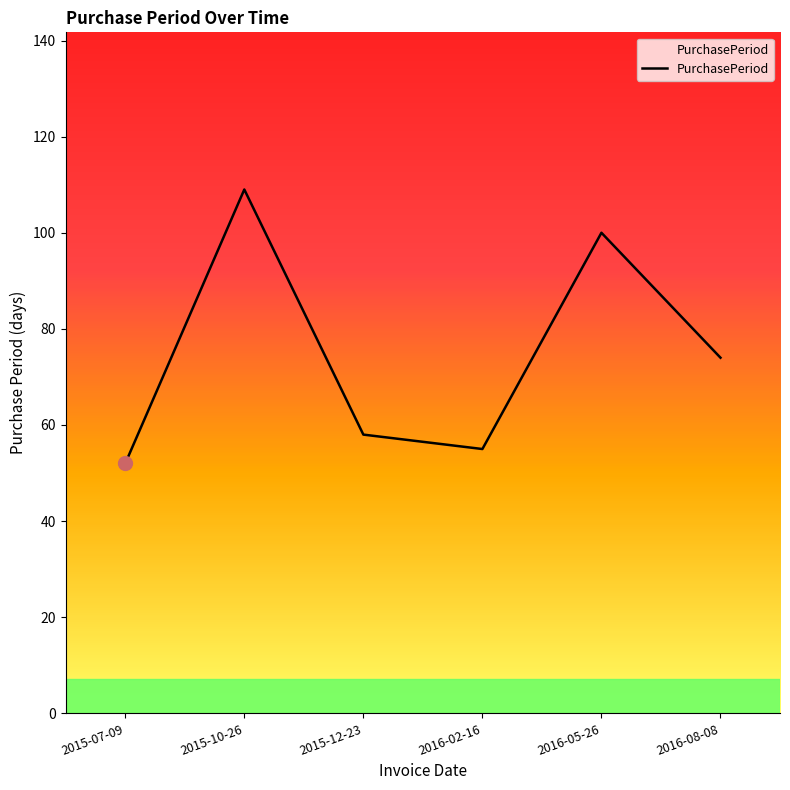

What position from the left is 2016-02-16?

4